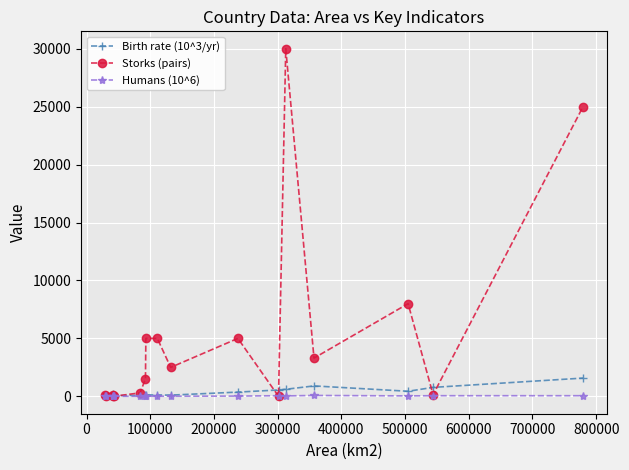

Which series has the largest total across all categories?

Storks (pairs)